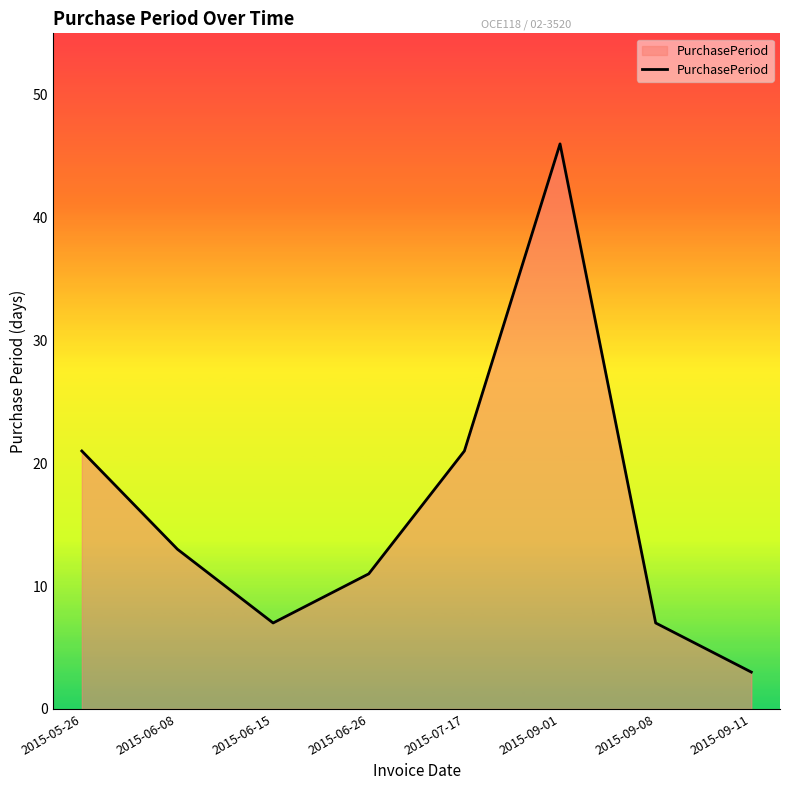

How many interior local valleys (lower than both neighbors) does the data have?

1